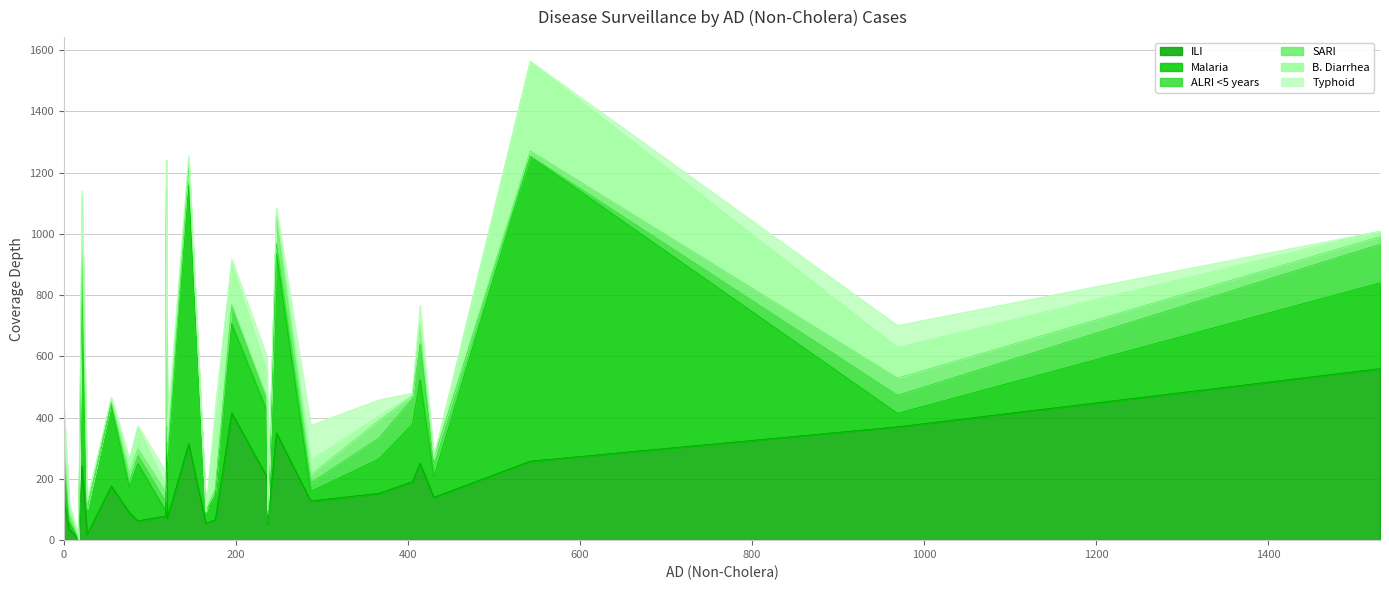

In SARI, how many points are lower than both neighbors (excluding endpoints)?

9